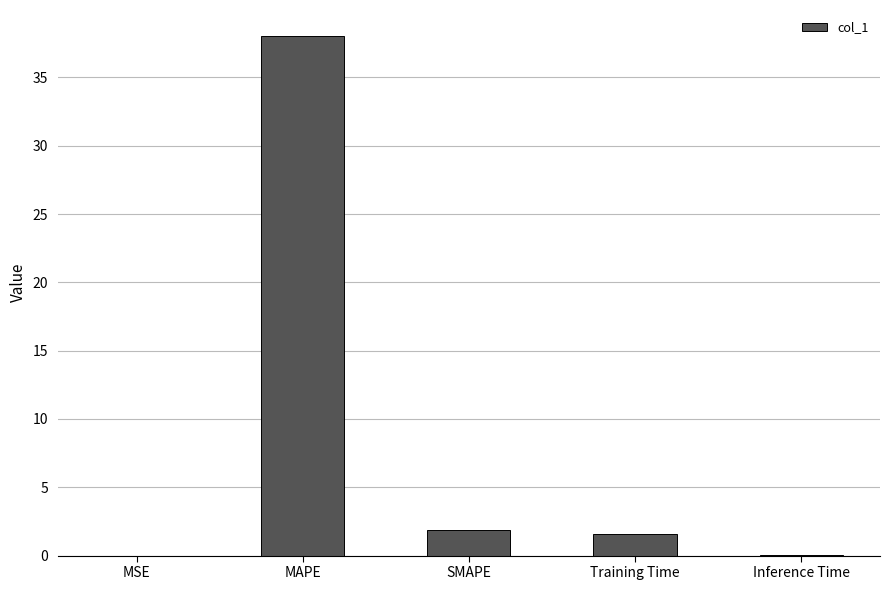

What is the approximate value at Training Time?

1.6